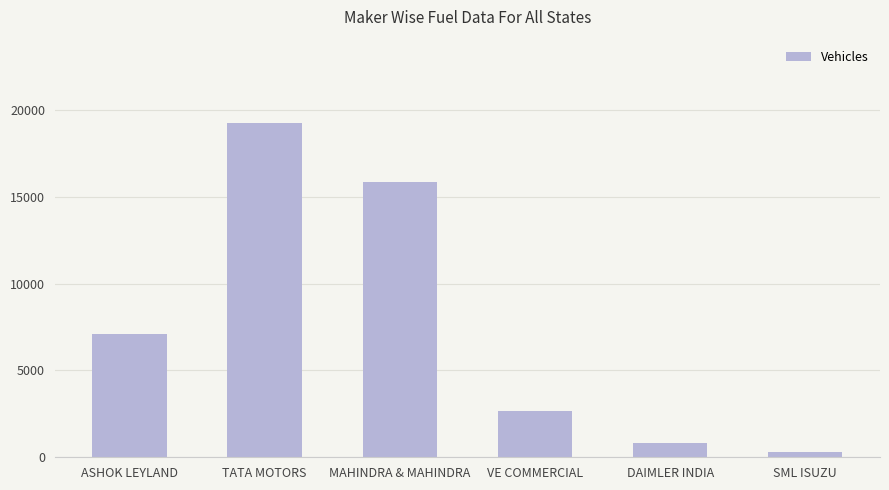

What is the sum of all values?

46048